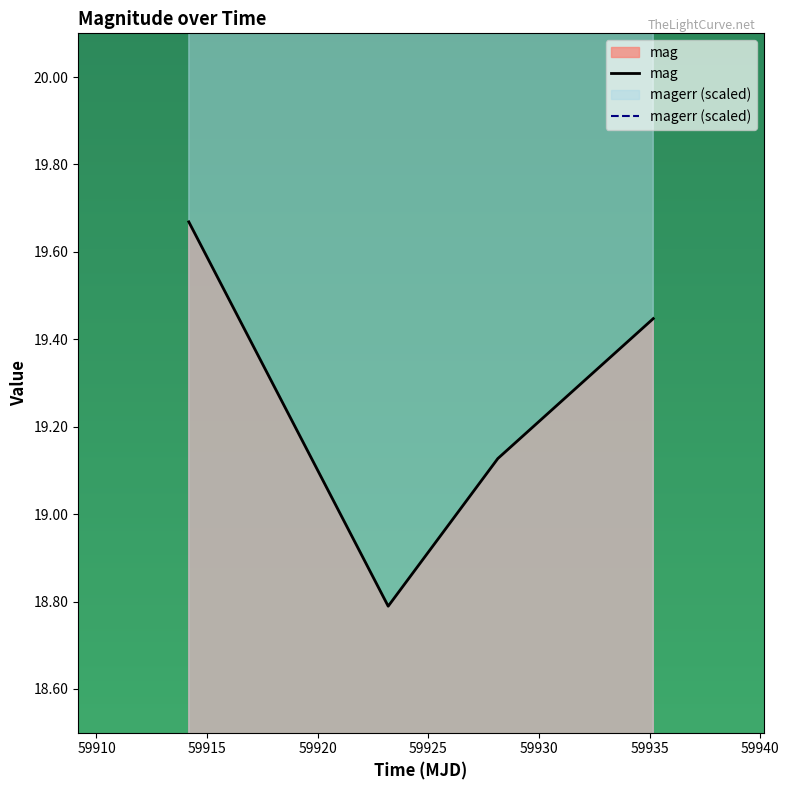

List the labels in order of mag value, largest first.

59914.171192099806, 59935.16133099981, 59928.13664350007, 59923.181886599865